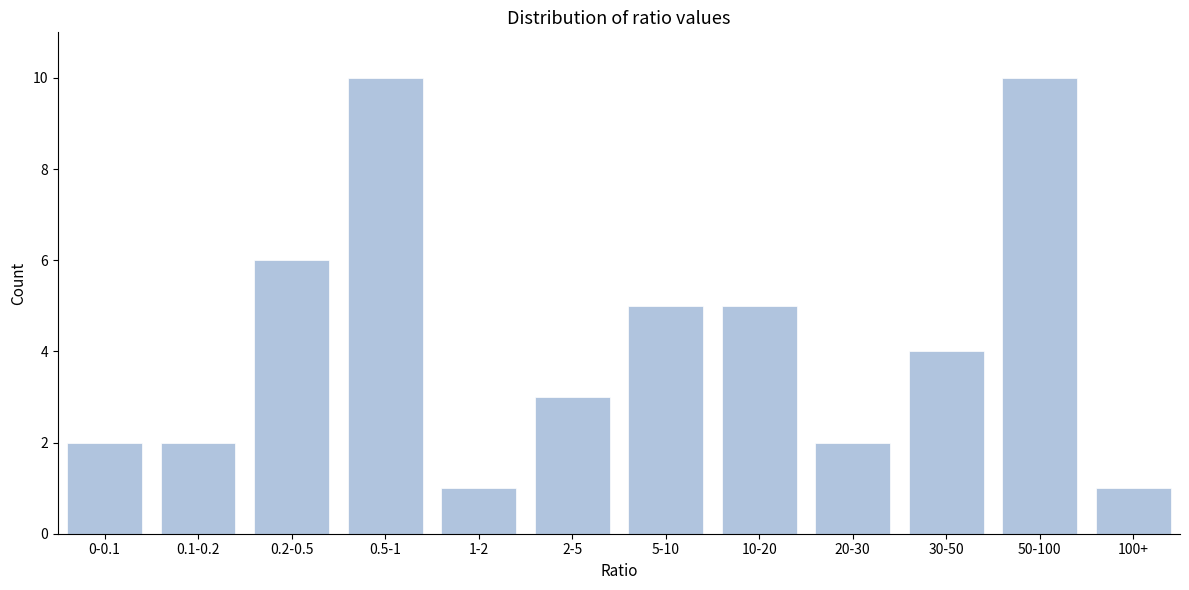

Reading left to right, what are all the values shown in this chart?

2	2	6	10	1	3	5	5	2	4	10	1